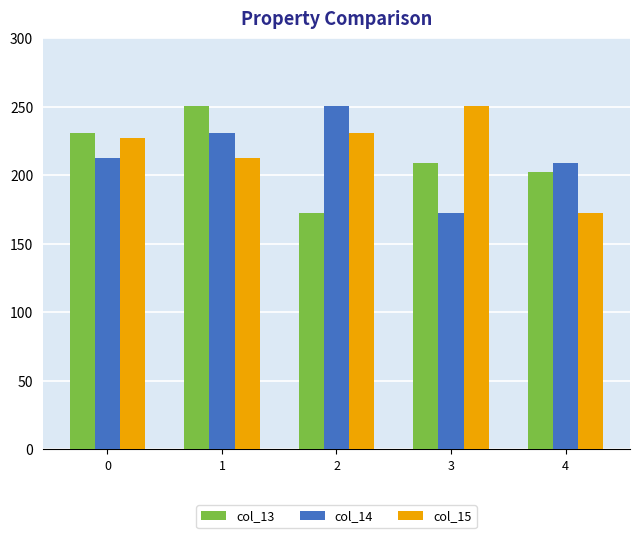

At 3, list the series in order from smallest to largest.

col_14, col_13, col_15